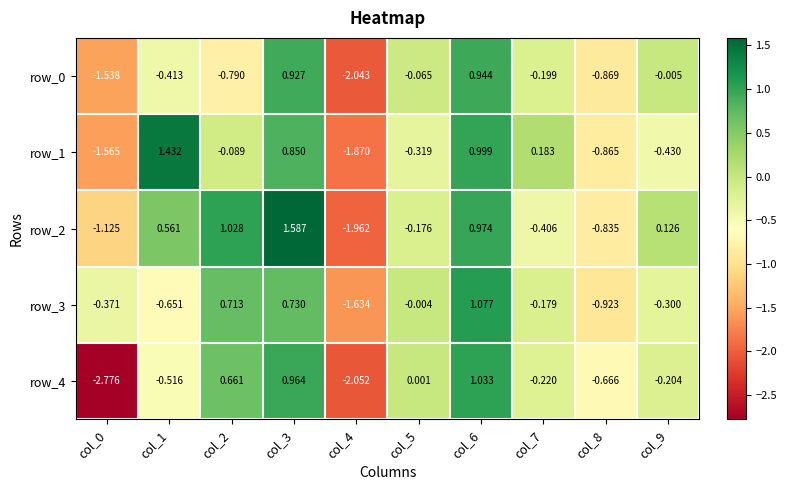

At how many categories does at least one series exceed -2?

10